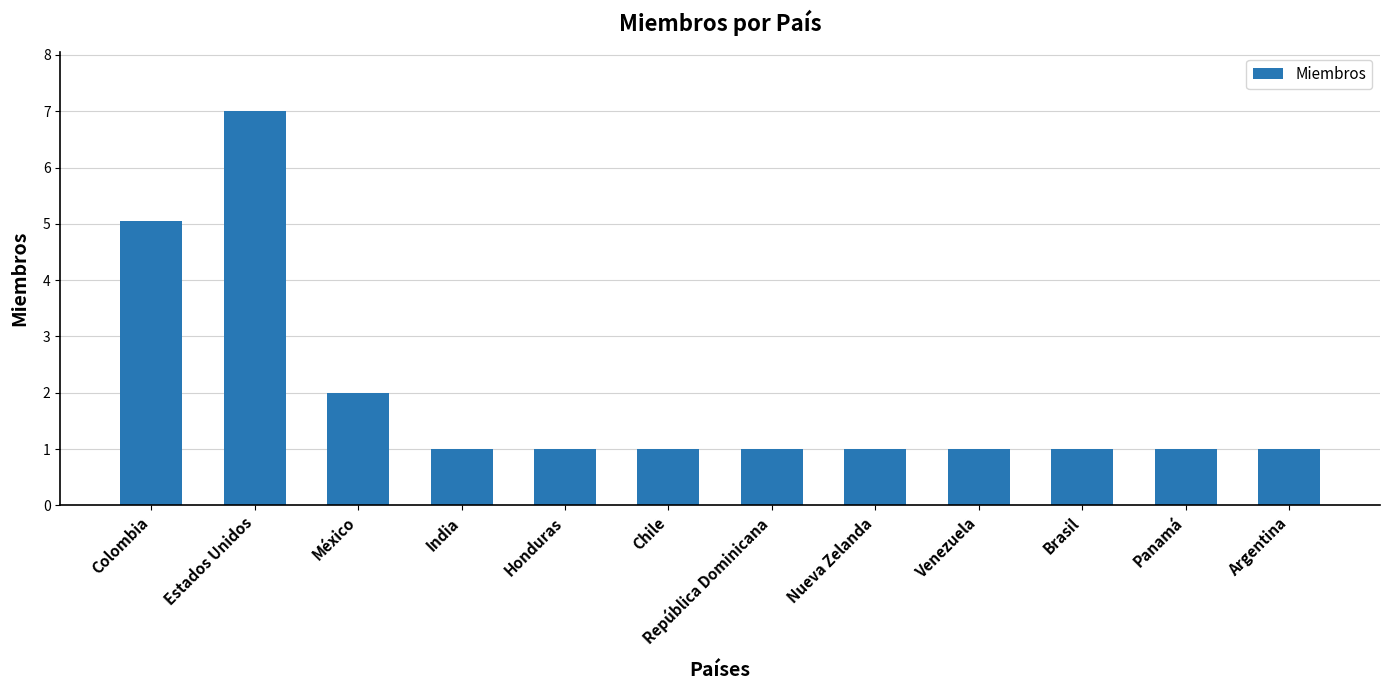

What is the sum of all values?

23.0